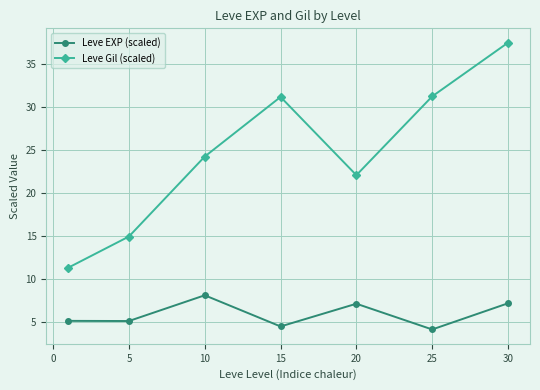

What is the highest value of the Leve Gil (scaled) series?

37.5